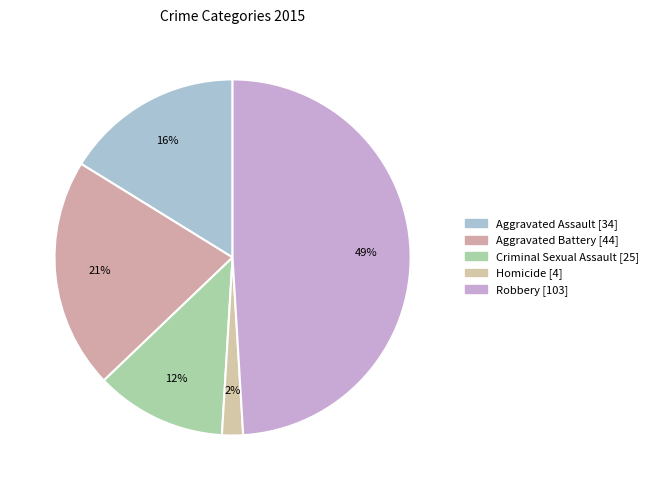

To the nearest percent, what is the combined percentage of Aggravated Assault and Robbery?

65%